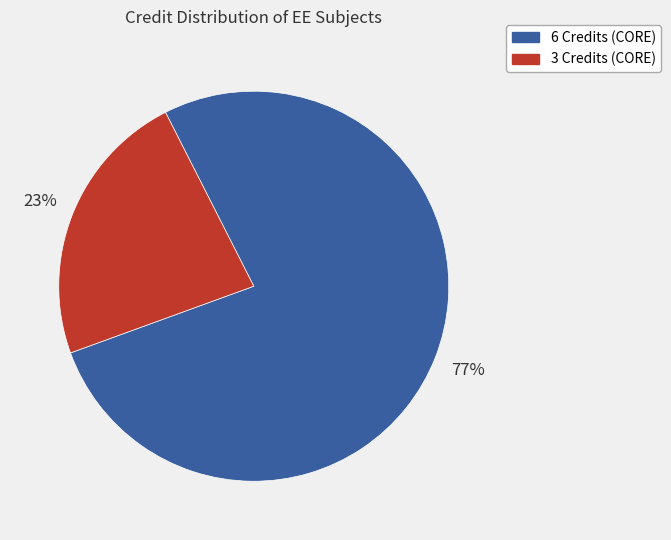

What percentage is the 6 Credits (CORE) slice, to the nearest percent?

77%